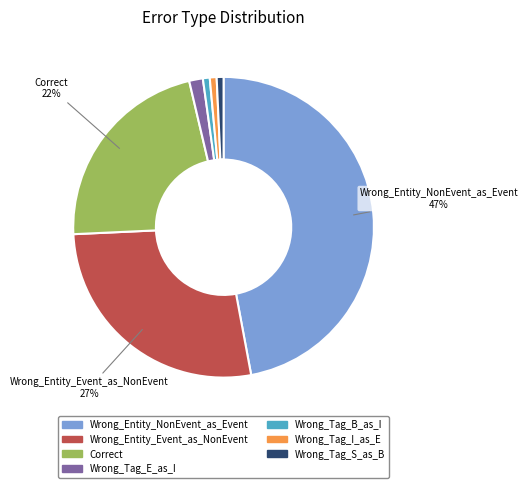

Which has a higher value, Wrong_Entity_Event_as_NonEvent or Wrong_Tag_I_as_E?

Wrong_Entity_Event_as_NonEvent